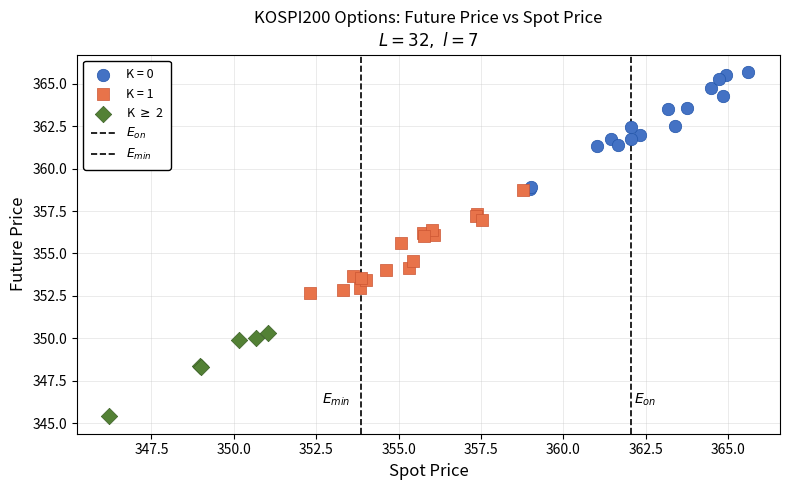

Which series contains the highest Y value?

K = 0